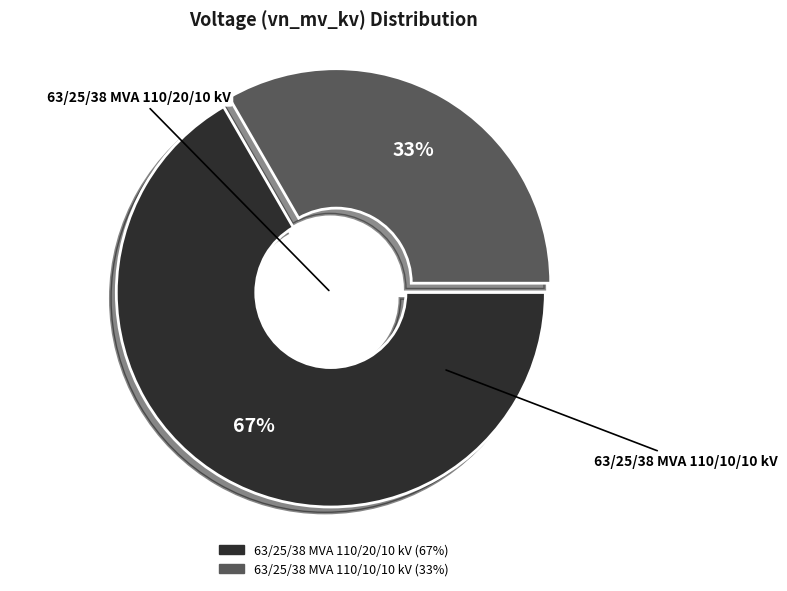

To the nearest percent, what is the combined percentage of 63/25/38 MVA 110/10/10 kV and 63/25/38 MVA 110/20/10 kV?

100%